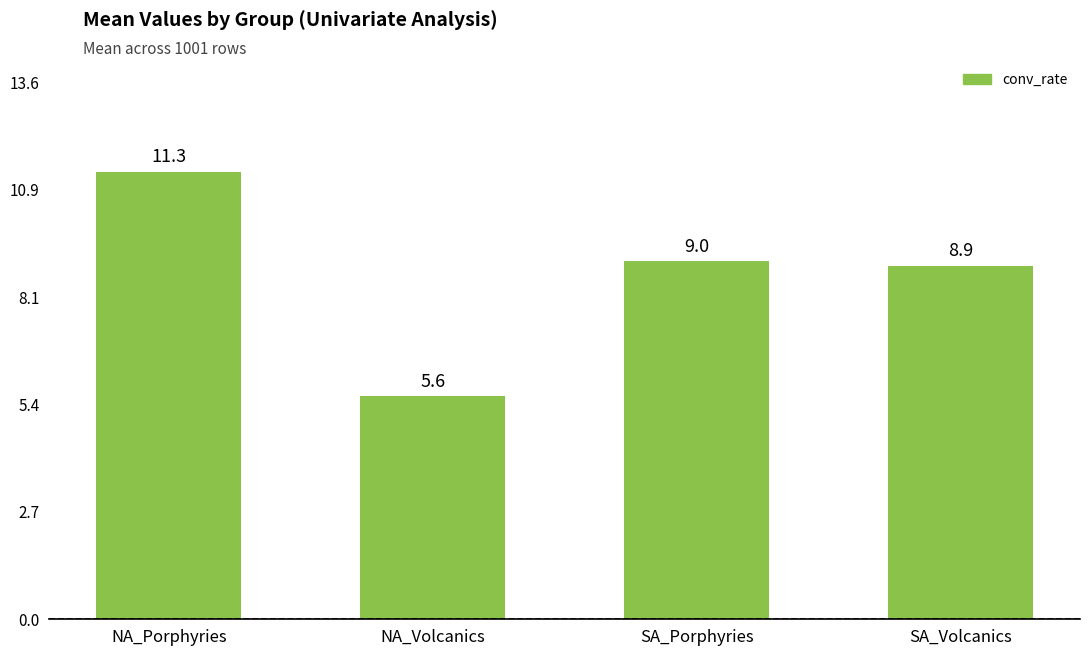

True or false: the data shows 9.5 at NA_Volcanics.

False